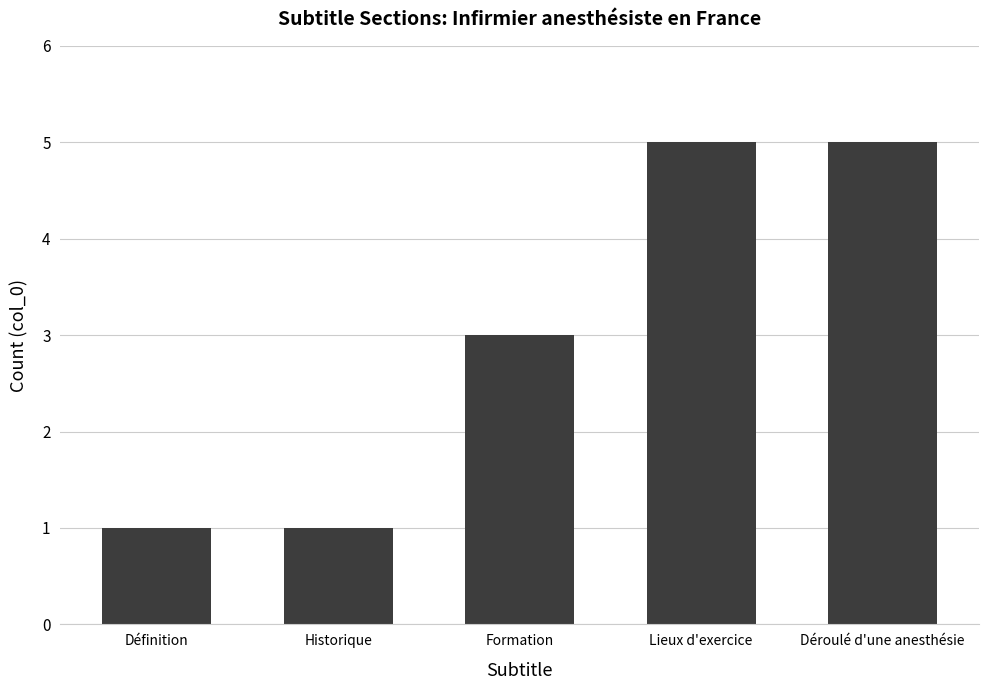

Reading left to right, list all the values displayed in this chart.

Définition=1	Historique=1	Formation=3	Lieux d'exercice=5	Déroulé d'une anesthésie=5